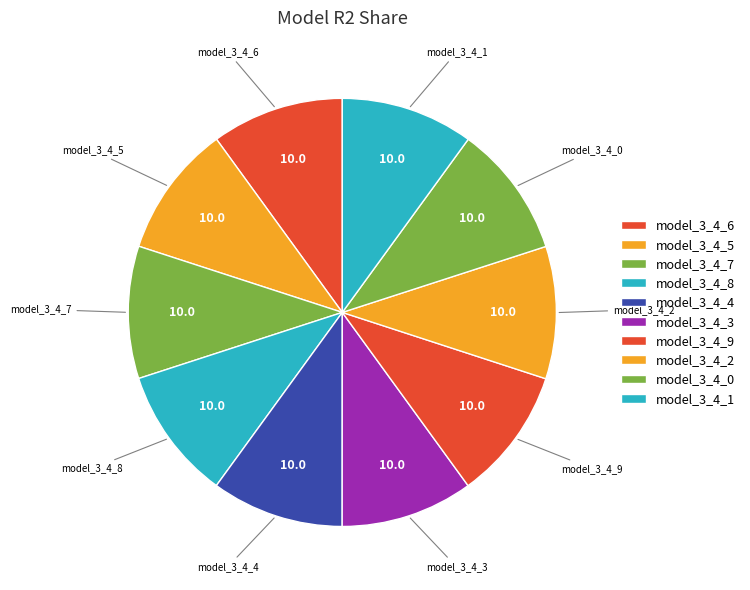

True or false: model_3_4_0 accounts for 4% of the total.

False